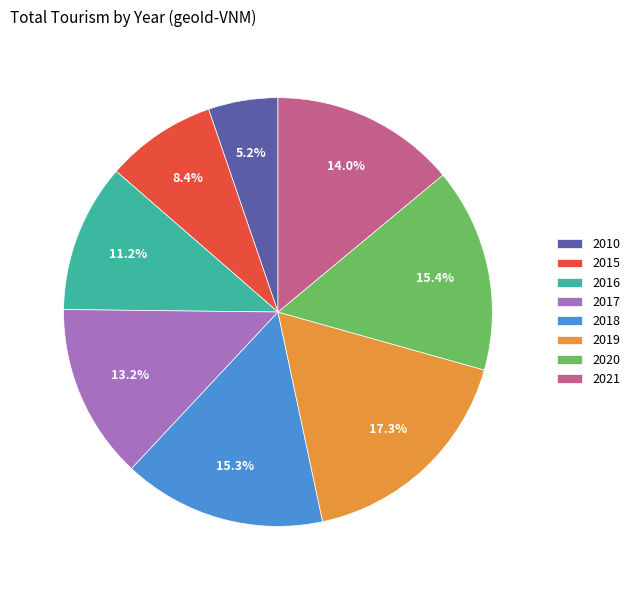

Count the number of slices in the pie.

8